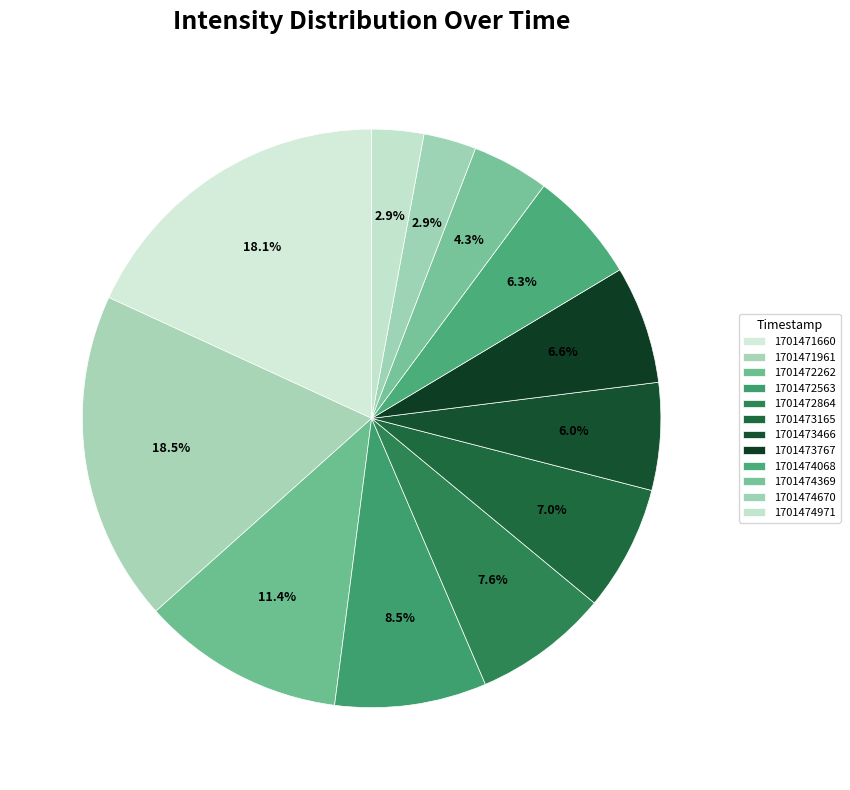

To the nearest percent, what is the difference between the largest and smallest slice percentages?

16%